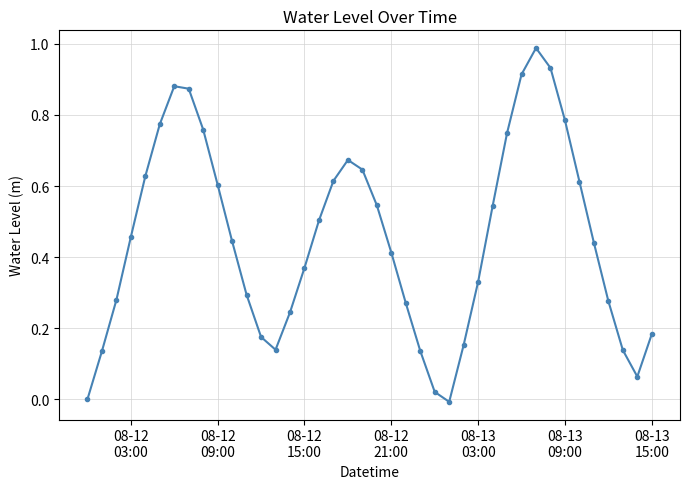

How many points are lower than both their immediate neighbors (excluding endpoints)?

3